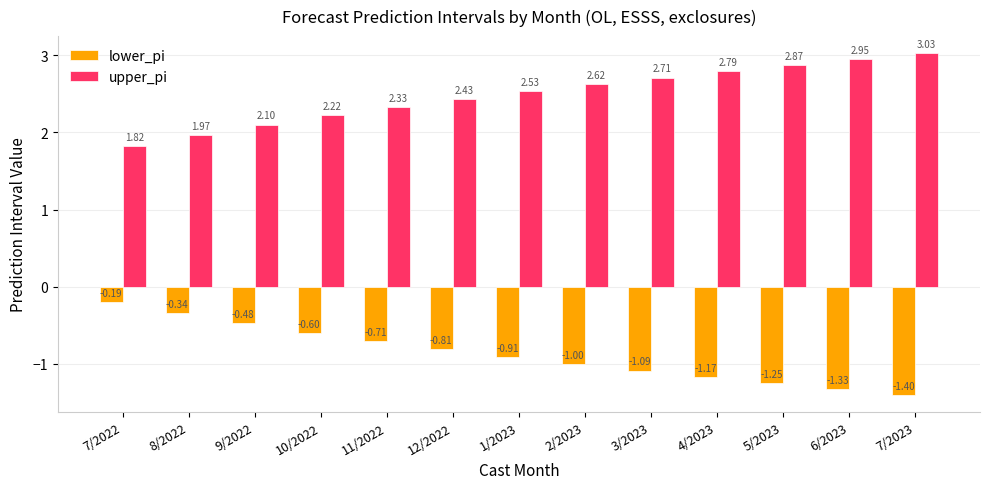

What is the difference between the highest and lowest values at 2/2023?

3.6